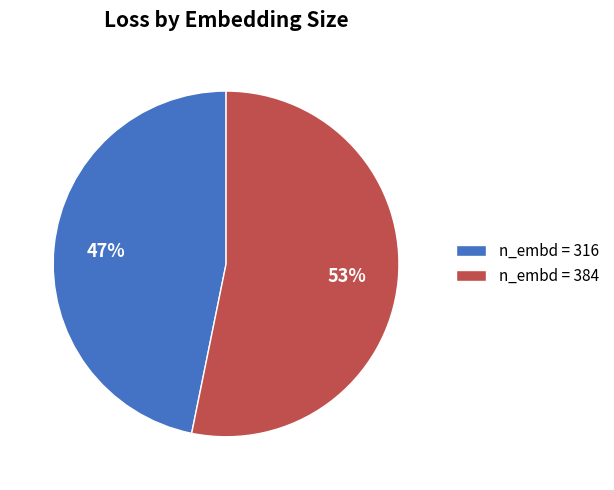

Is there any slice that represents more than half of the pie?

Yes